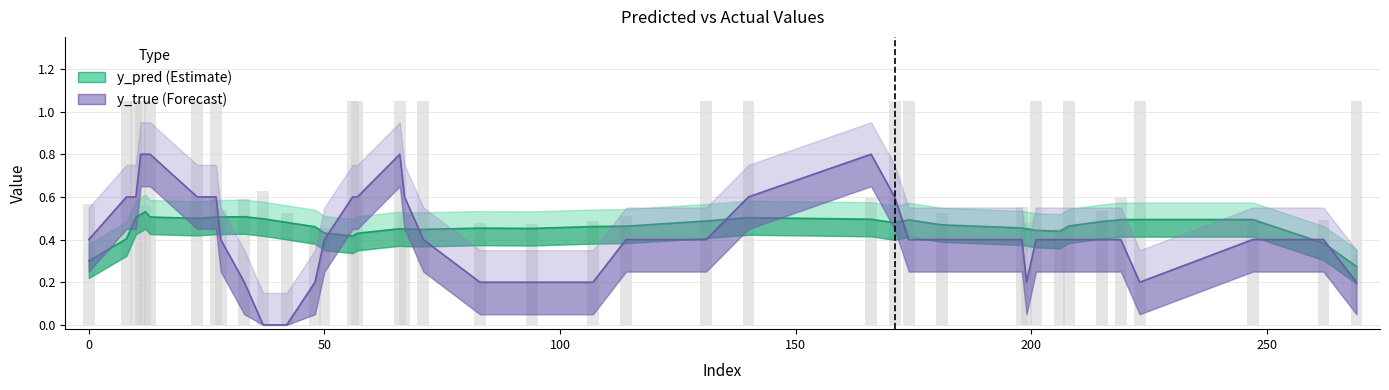

Rank the series at 198 from lowest to highest value.

y_true, y_pred